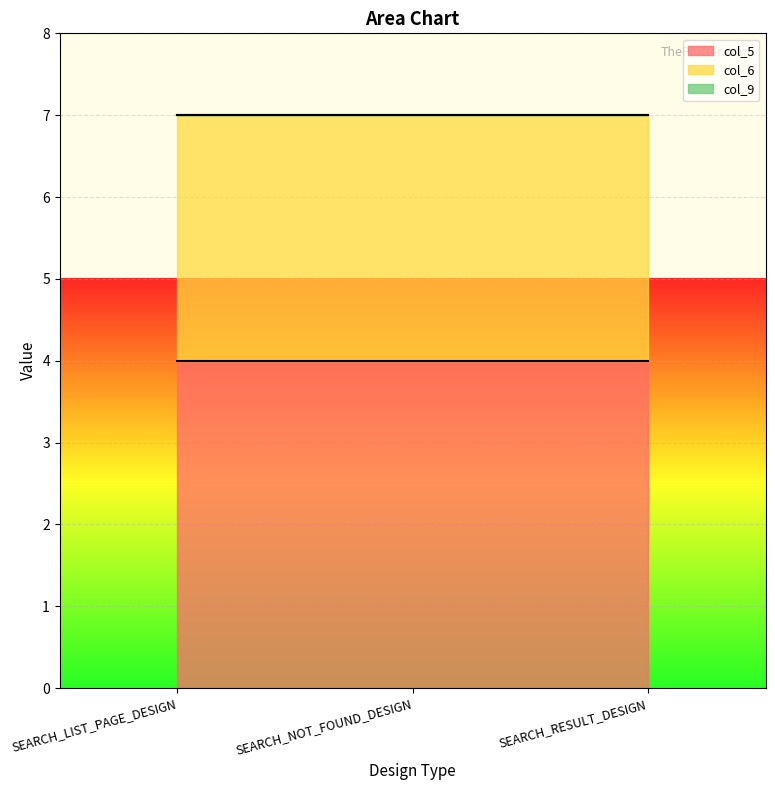

Which series has the largest total across all categories?

col_5